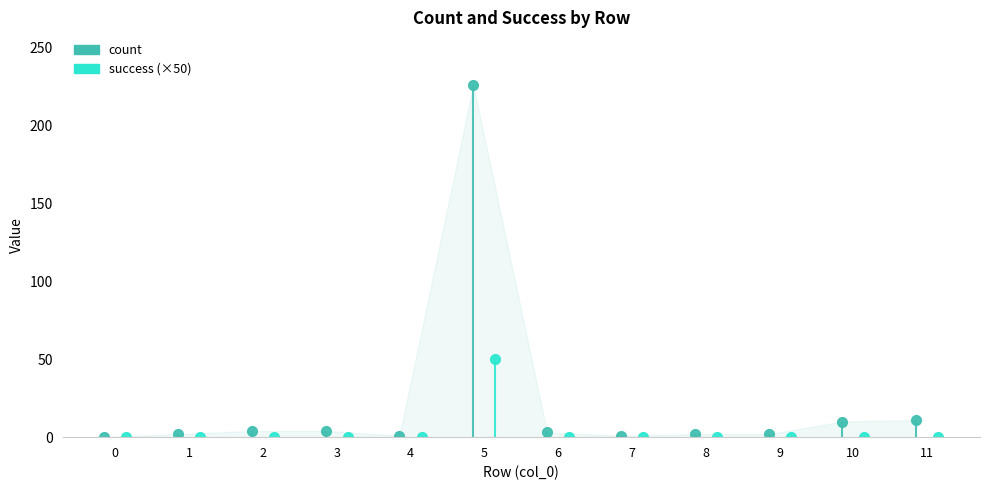

Between 3 and 8, which series saw the biggest shift?

count